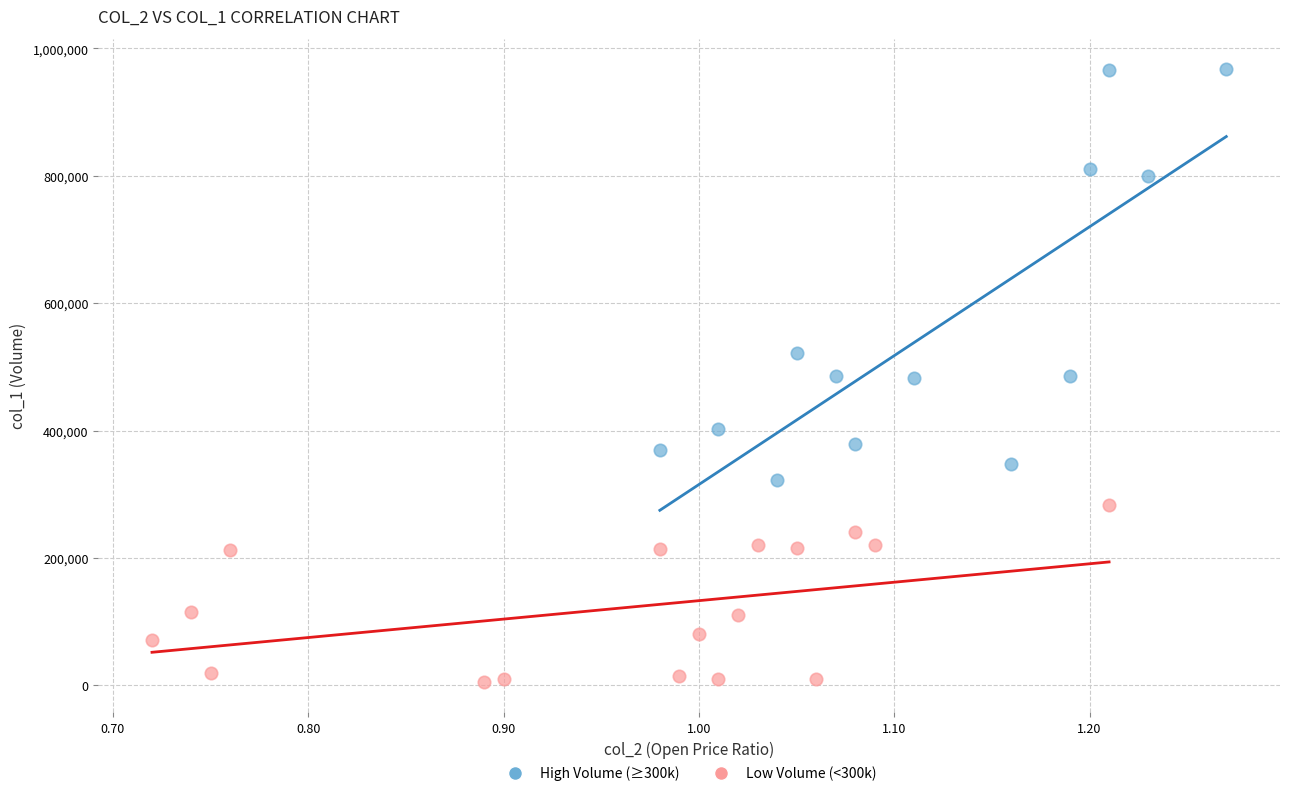

Which series has the widest spread of Y values?

High Volume (≥300k)